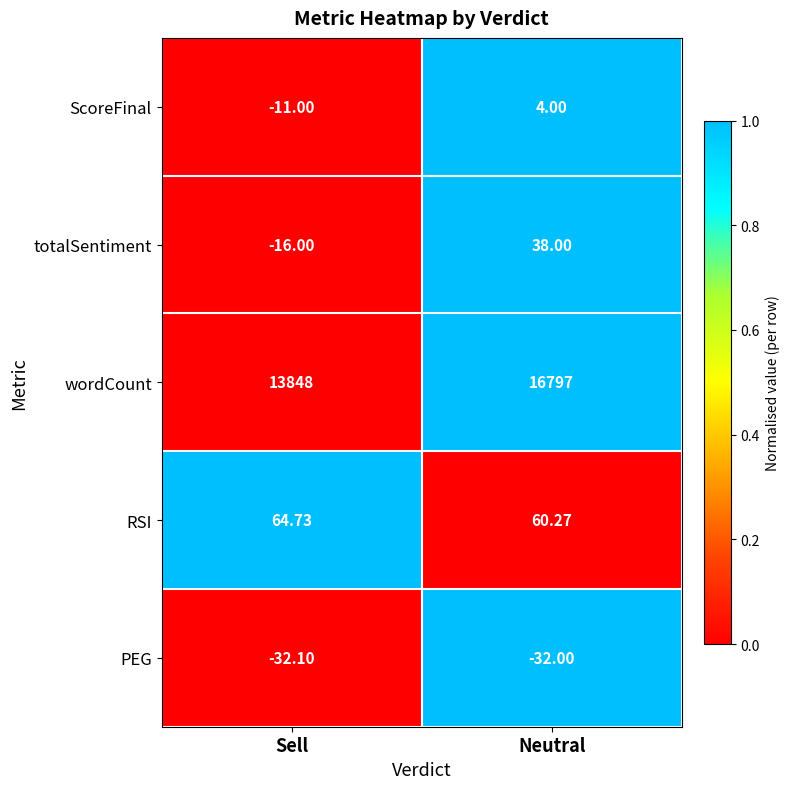

How many data points does each series have?

2